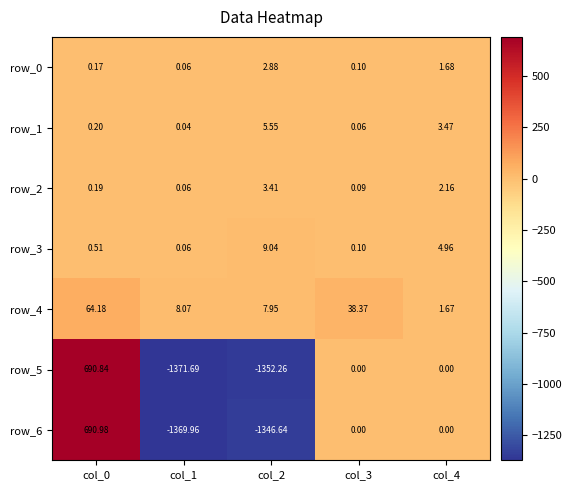

Which series has the largest range (max minus min)?

row_5